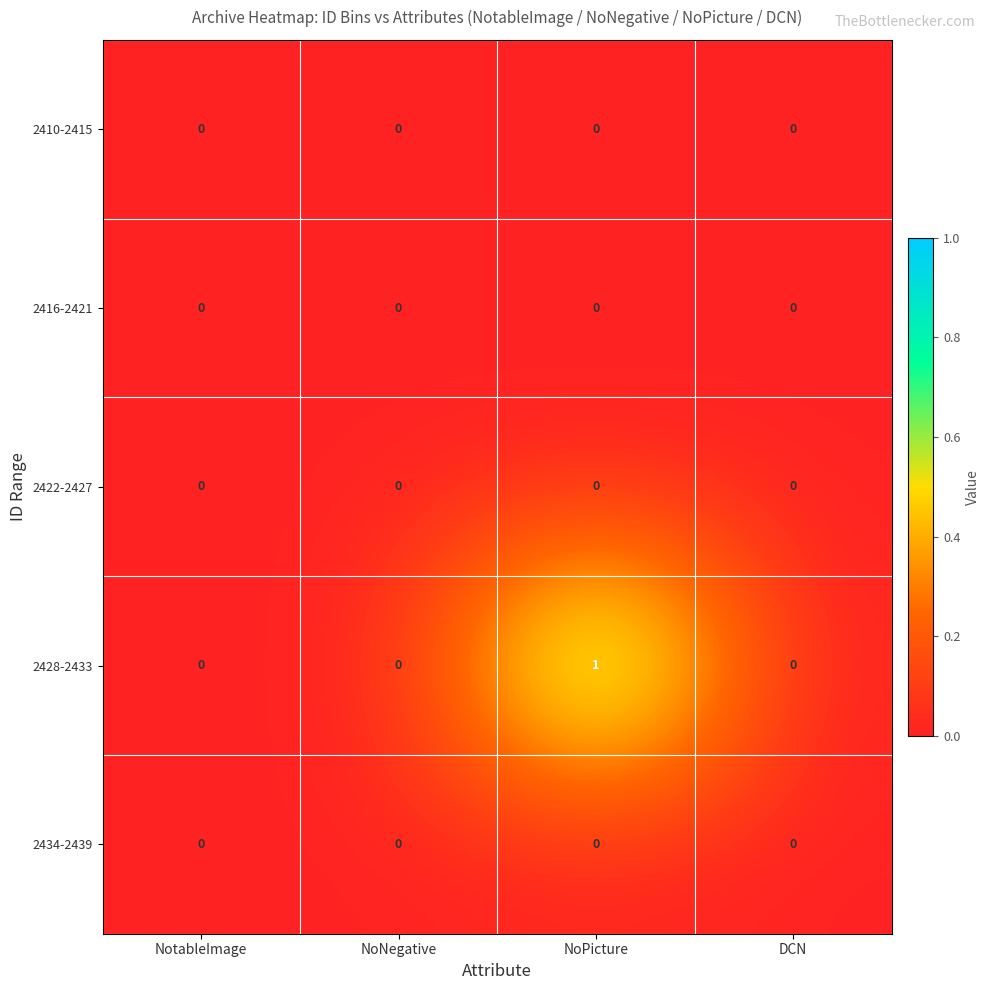

Which series has the widest spread of values?

2428-2433